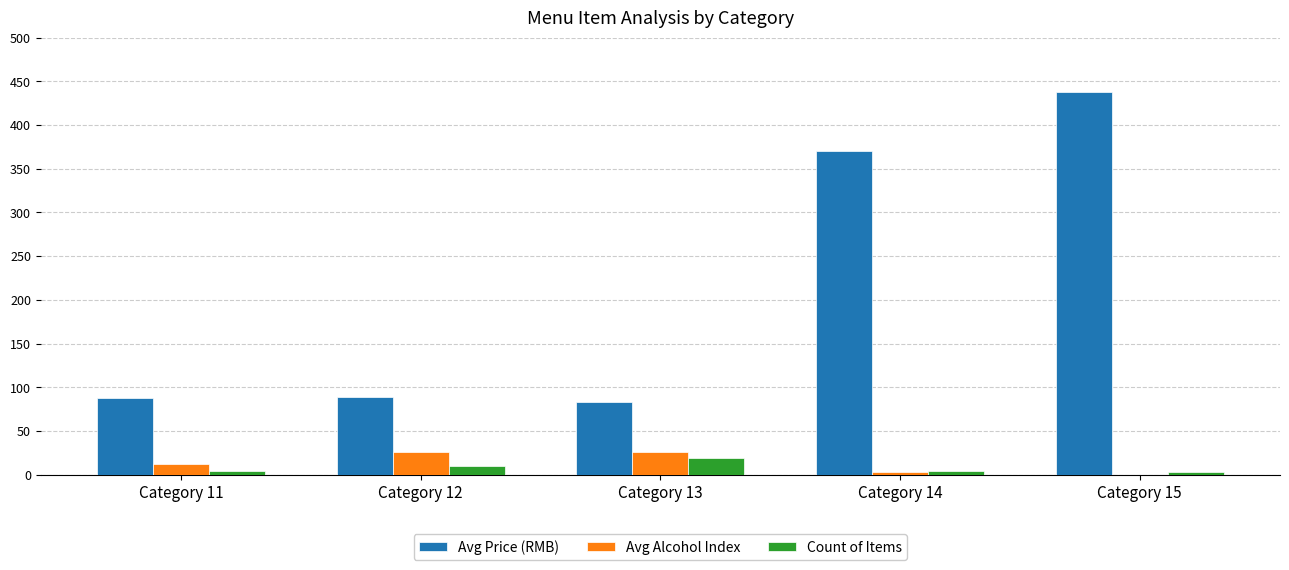

What is the sum of all Count of Items values?

40.0